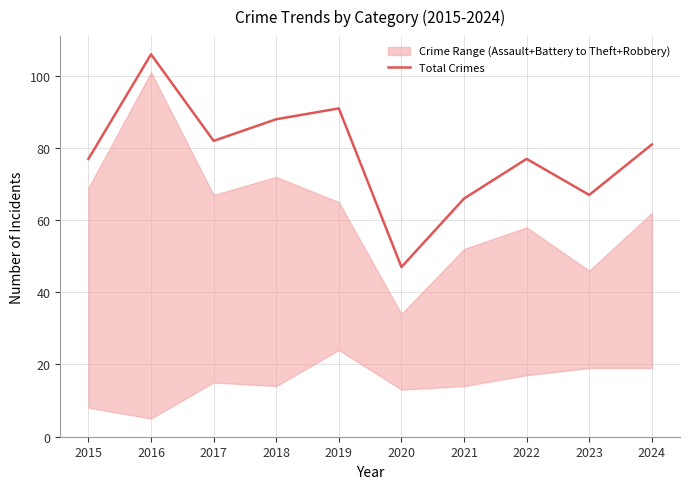

What is the sum of the values at 2017 and 2015?

159